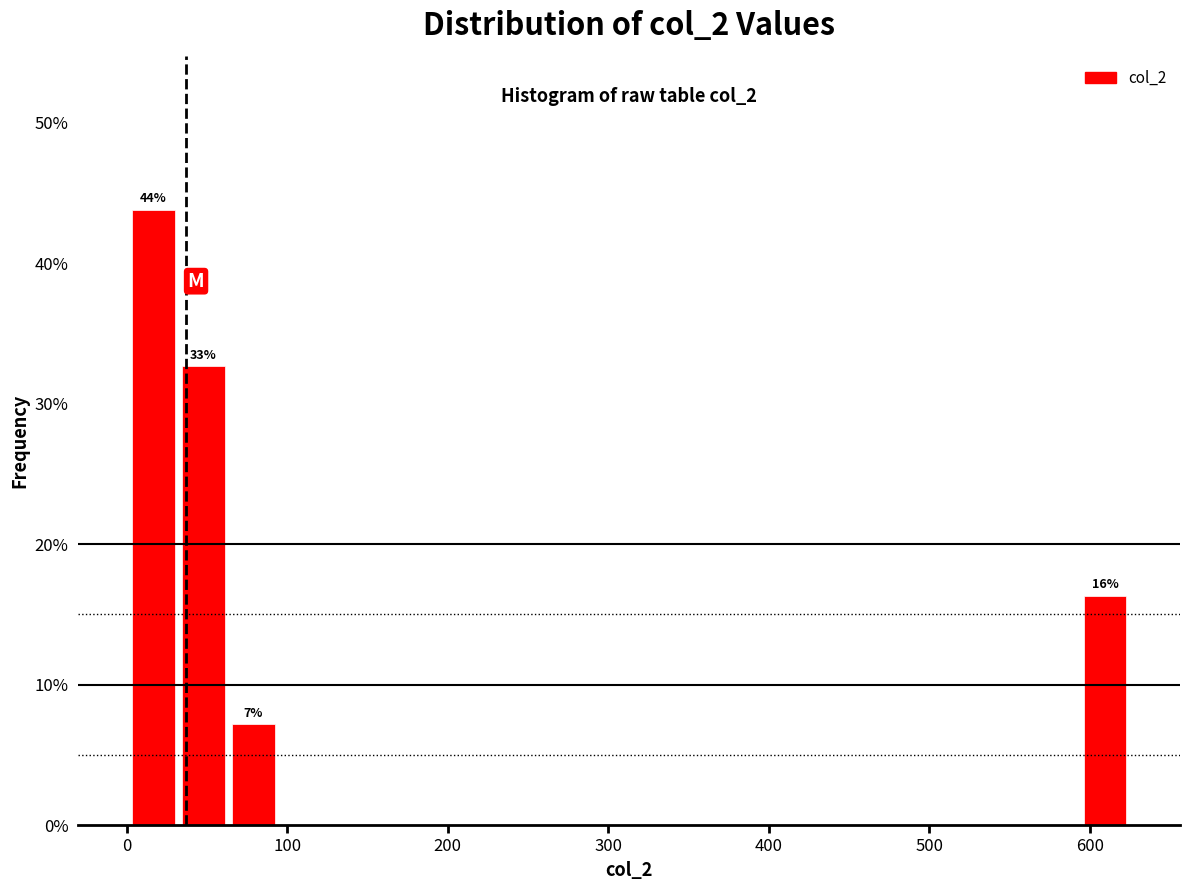

Read against the x-axis, roughly where is the centre of the tallest bar?

20